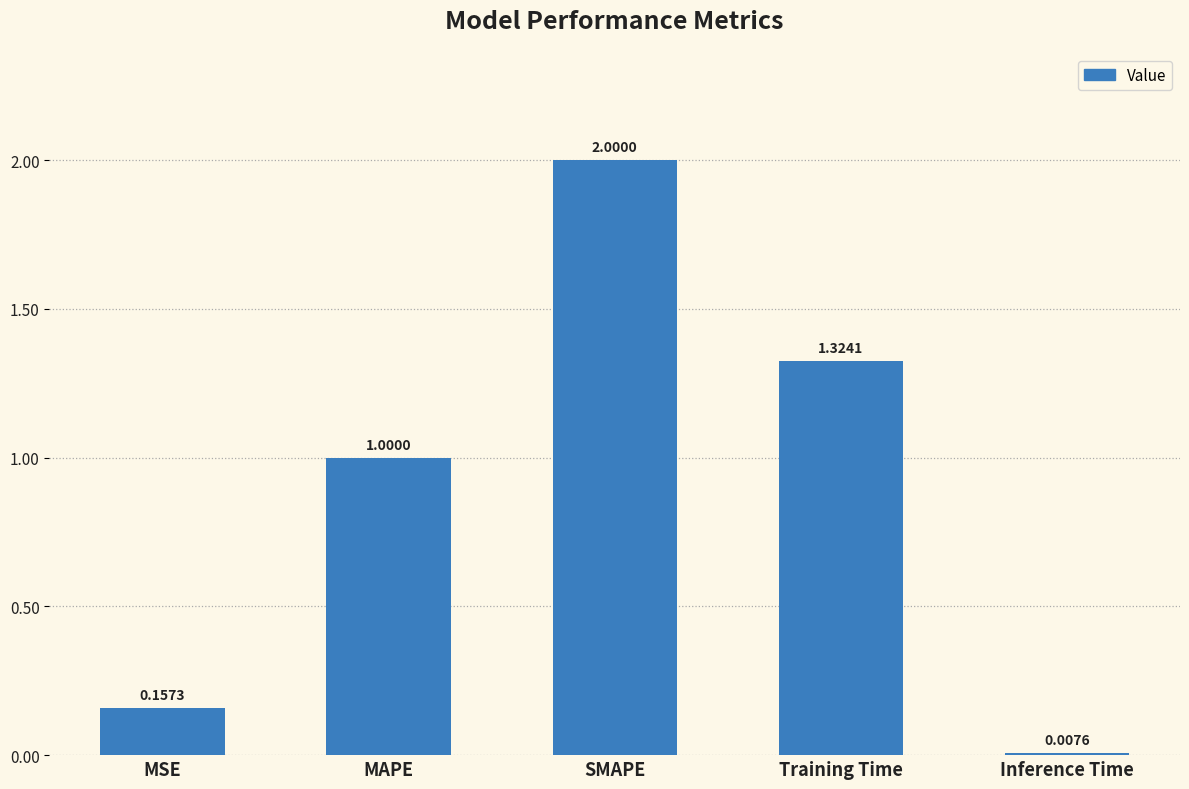

How many bars are there in total?

5